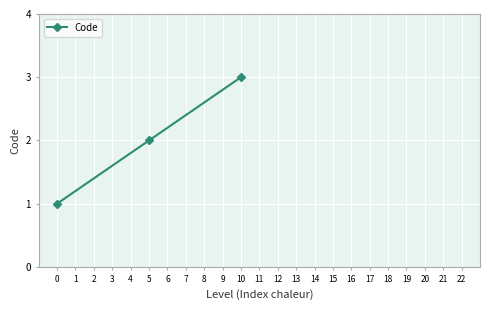

Where is the data nearest to the value 2?

5